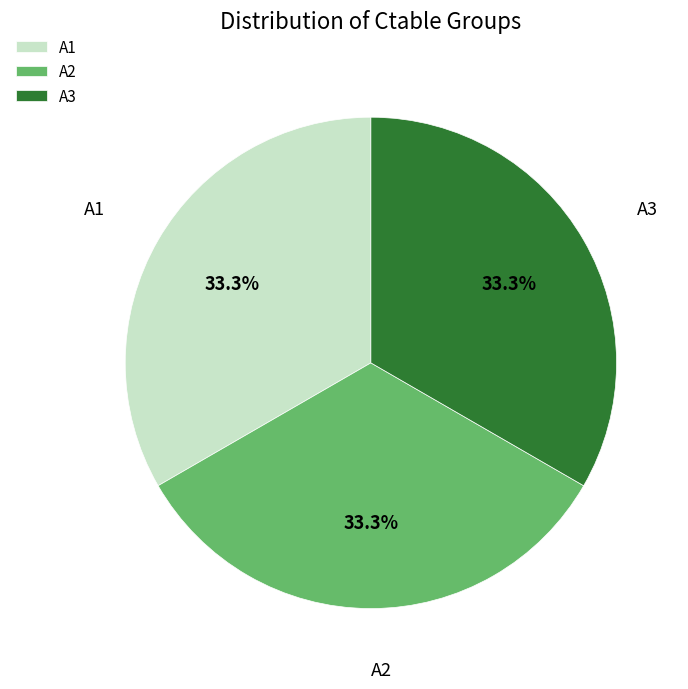

Does any single category account for the majority?

No